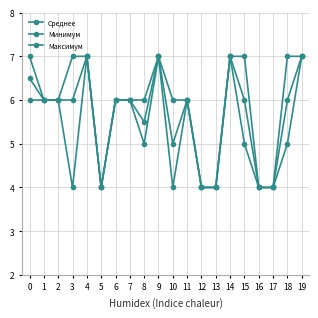

How many lines are shown in the chart?

3